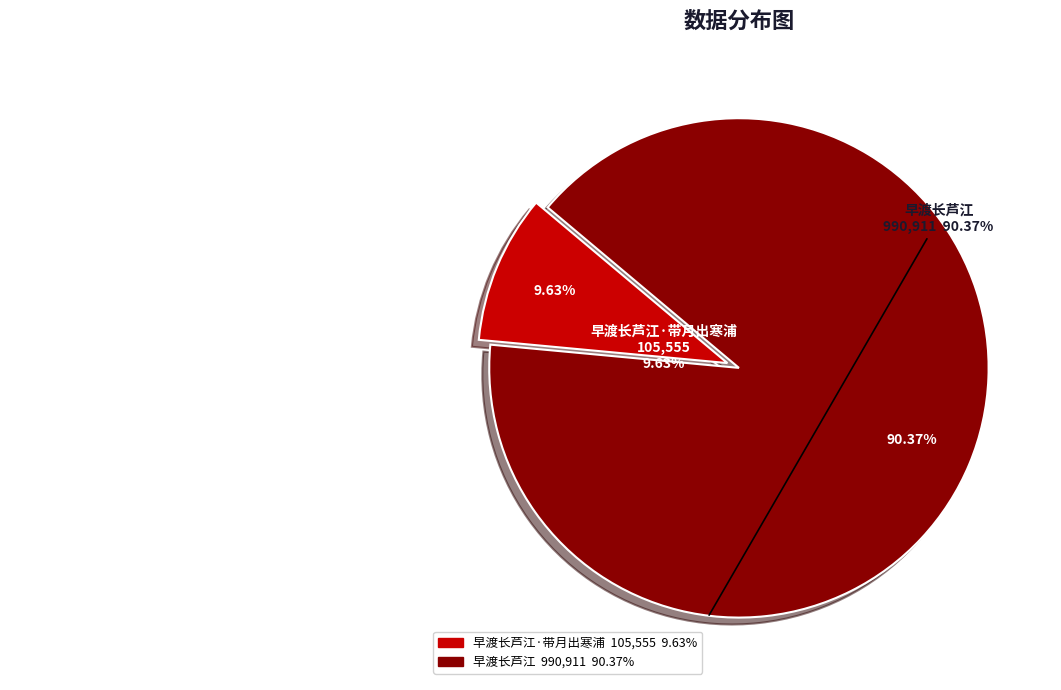

To the nearest percent, what percentage of the pie is 早渡长芦江·带月出寒浦?

10%